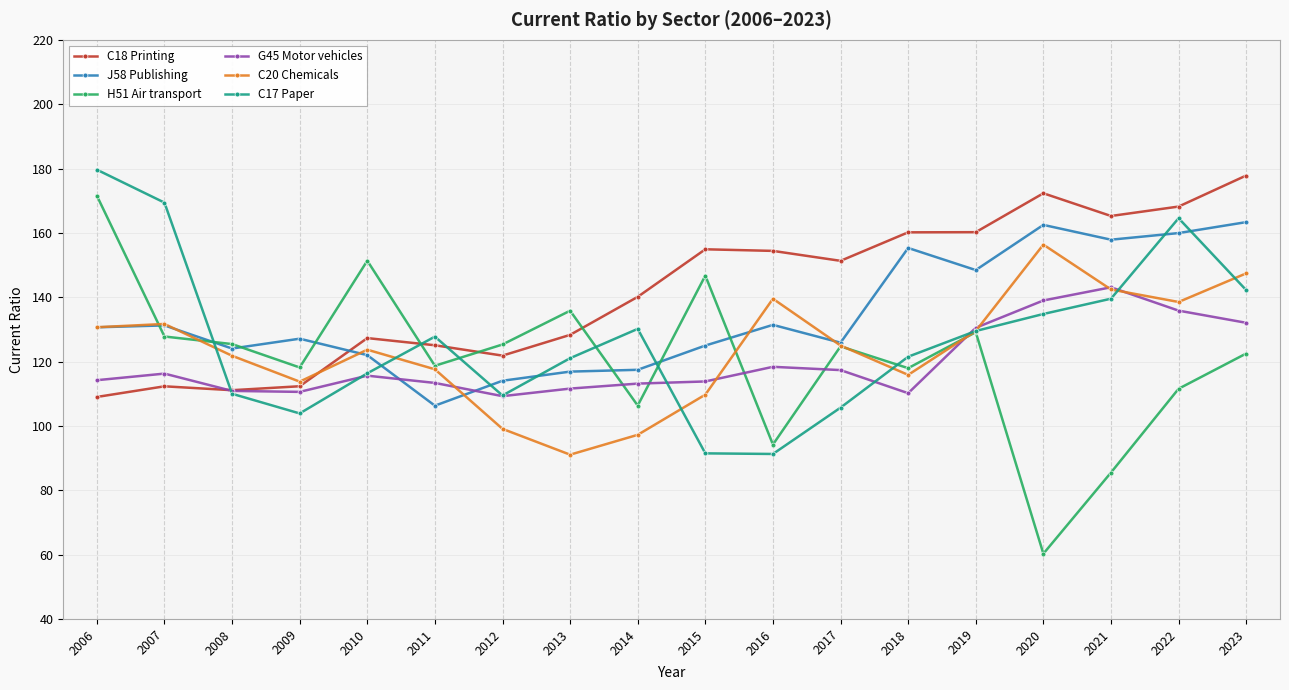

Between 2011 and 2016, which series saw the biggest shift?

C17 Paper